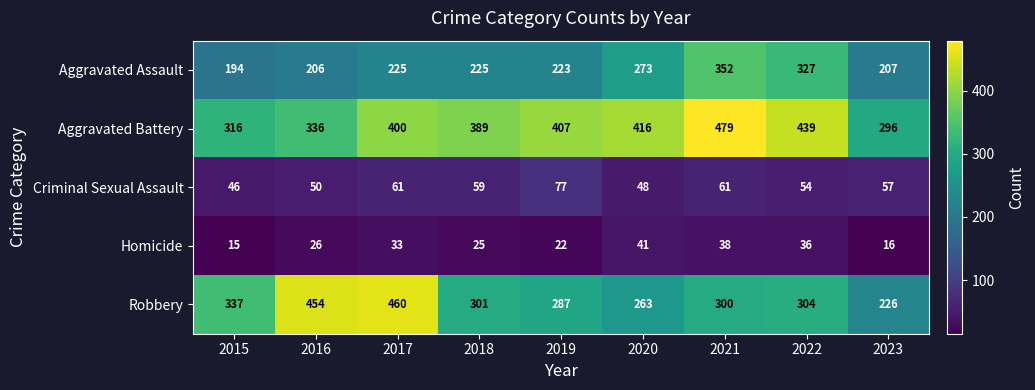

Rank the categories by Robbery value from highest to lowest.

2017, 2016, 2015, 2022, 2018, 2021, 2019, 2020, 2023